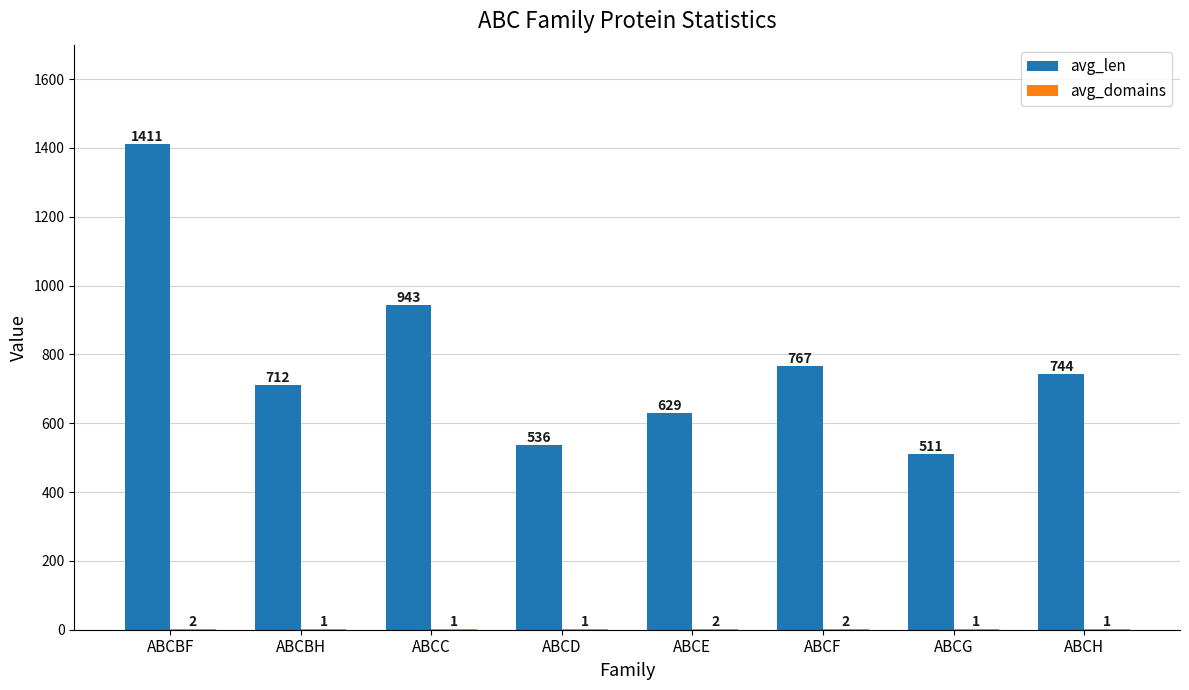

Where does the avg_len series first go above 744?

ABCBF